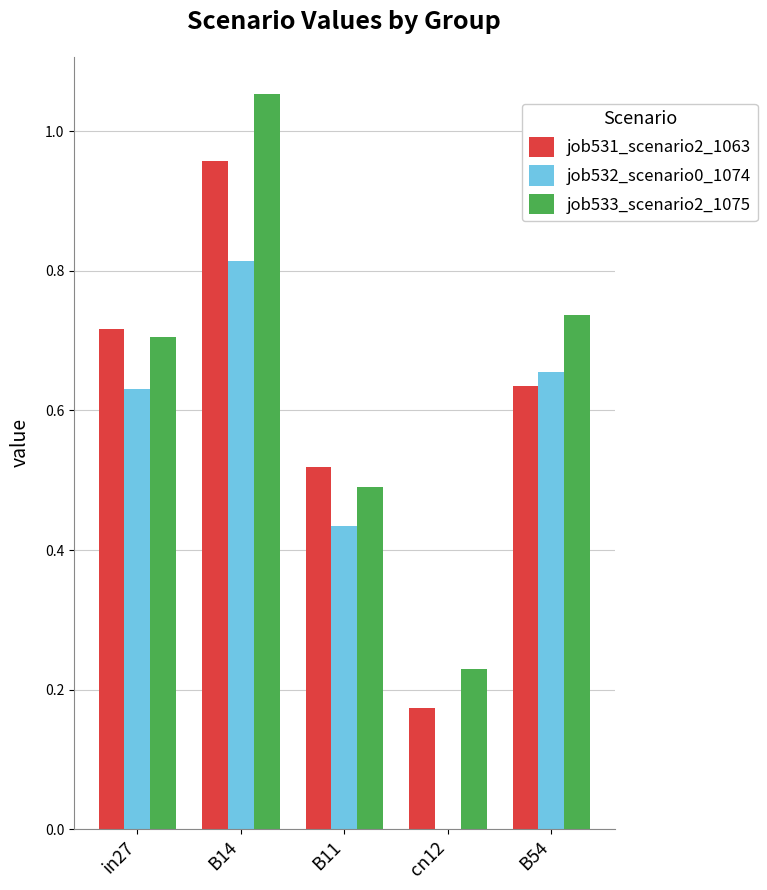

What is the sum of all job532_scenario0_1074 values?

2.5